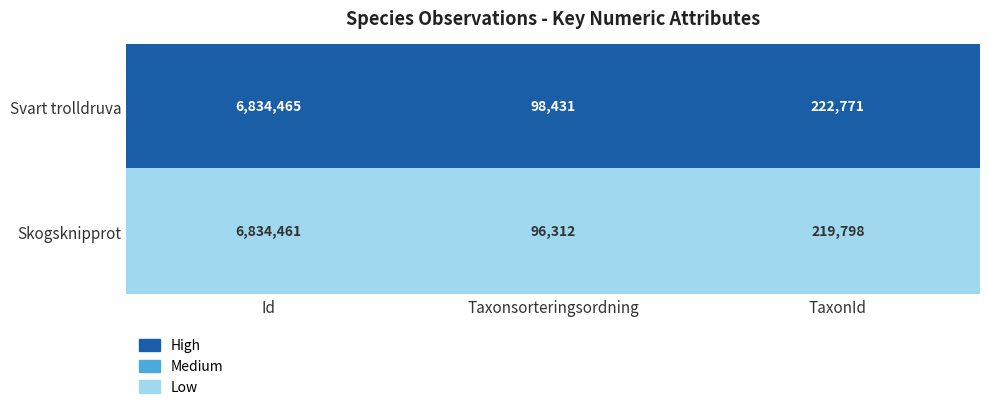

At which category does the chart reach its minimum across all series?

Taxonsorteringsordning